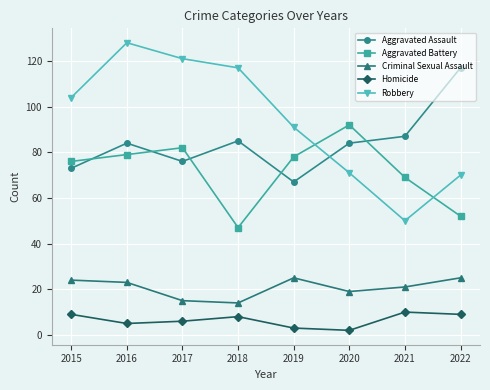

What is the minimum value shown in the chart?

2